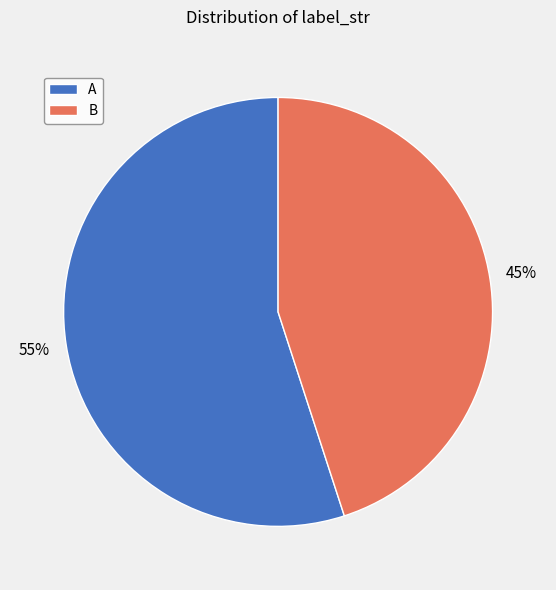

What is the largest slice in the pie chart?

A